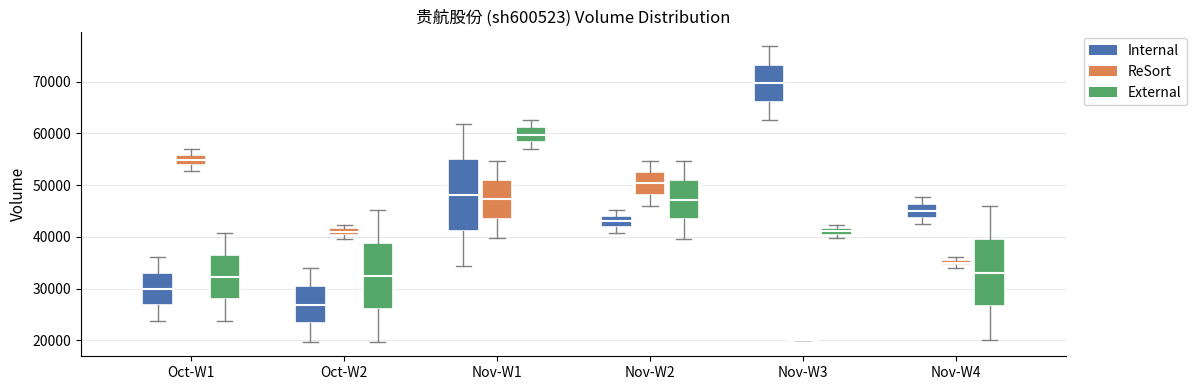

Where is the lower edge of the box for Oct-W2 (ReSort) on the y-axis? The values are not printed on the chart, so give them approximately, as read against the axis.

40000